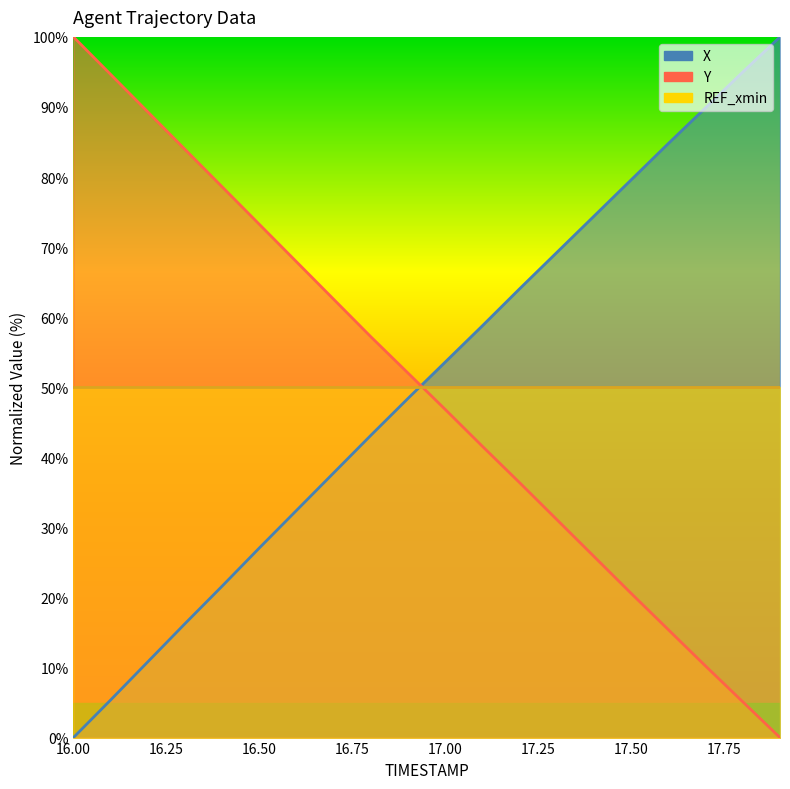

After their last crossing, which series has the higher values: X or Y?

X